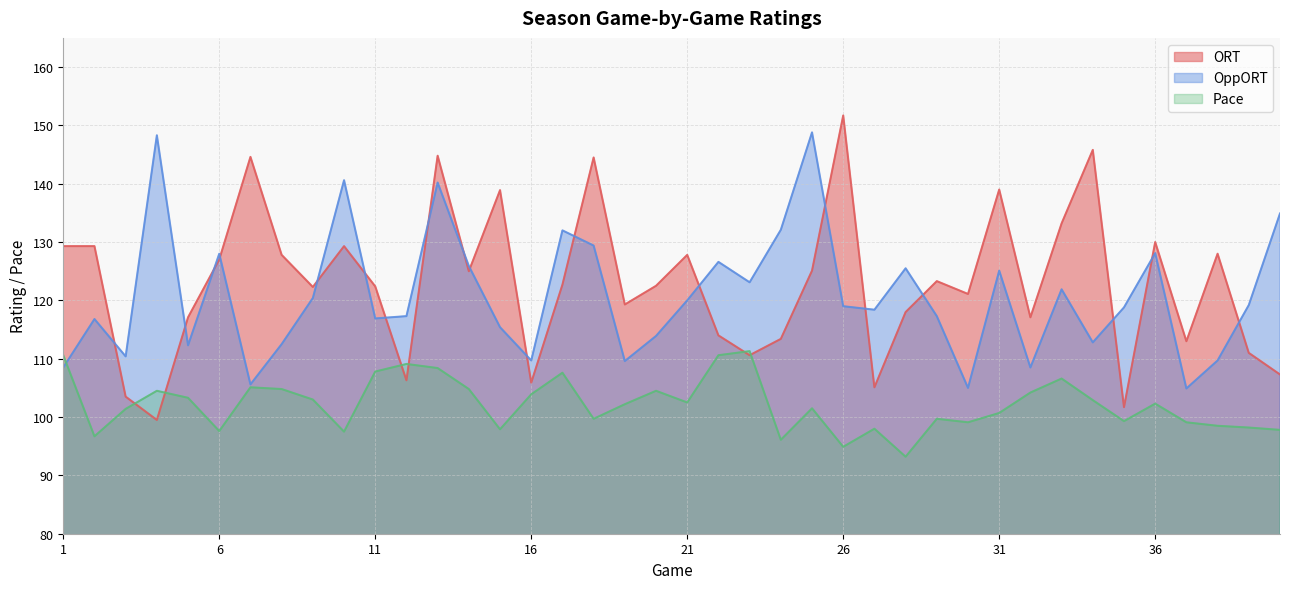

How many times do OppORT and Pace cross each other?

1